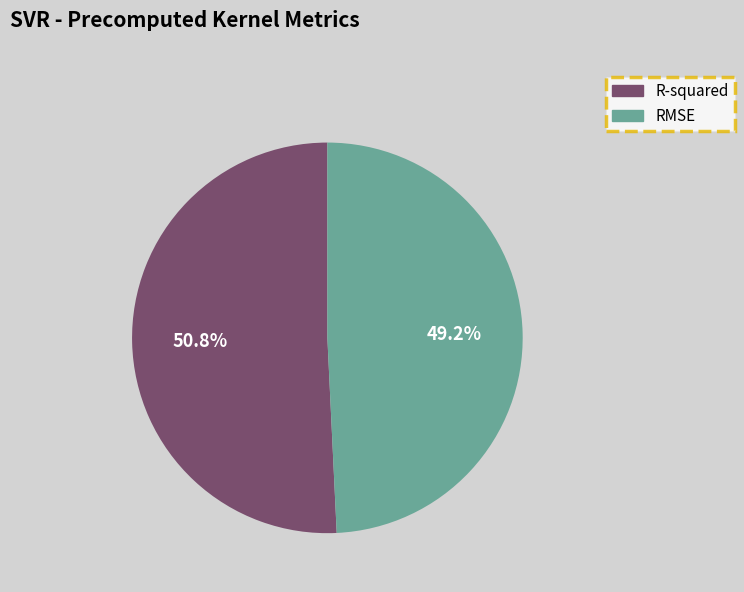

To the nearest percent, what is the combined percentage of R-squared and RMSE?

100%